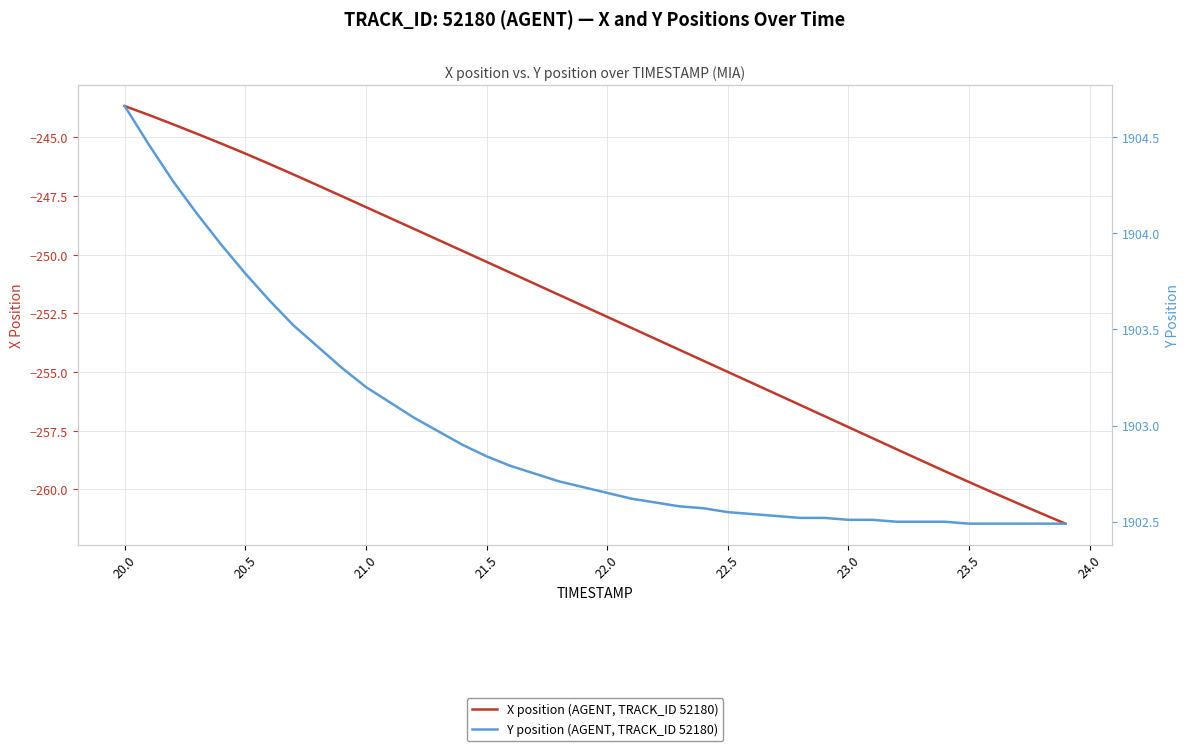

What is the maximum value shown in the chart?

1904.7